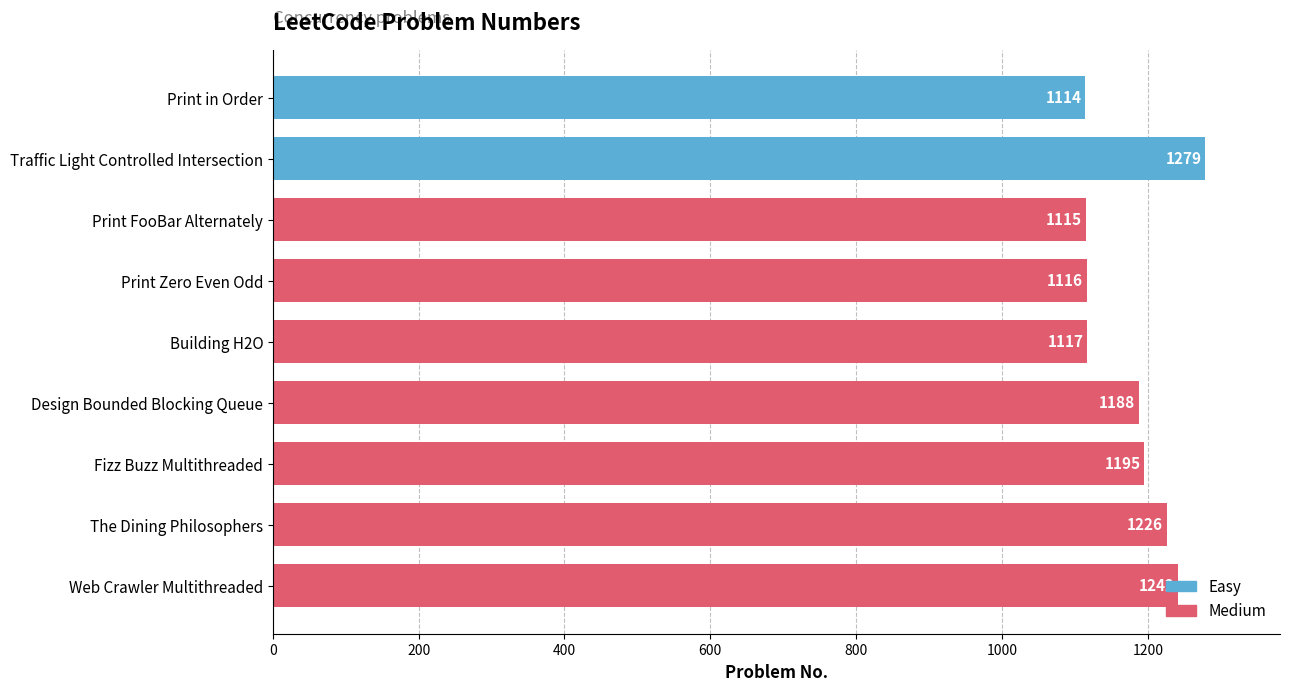

What is the sum of all values?

10592